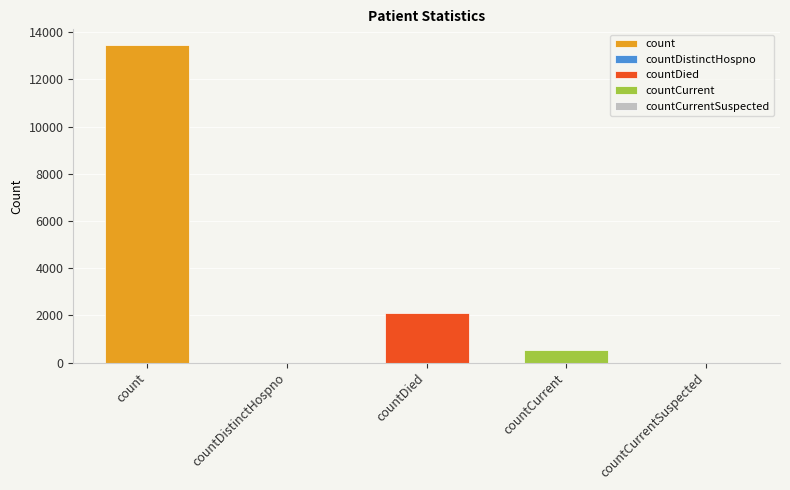

At which category does the chart reach its minimum across all series?

countDistinctHospno